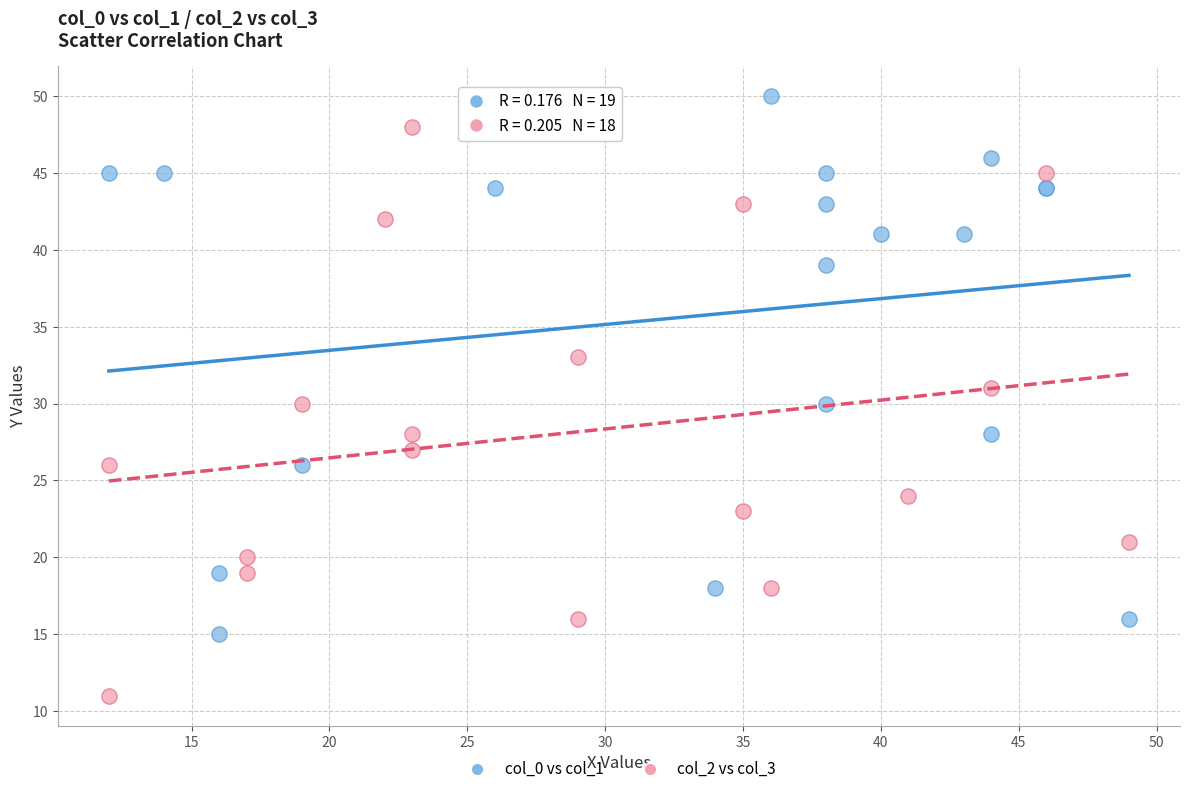

Which series reaches the minimum Y coordinate?

col_2 vs col_3